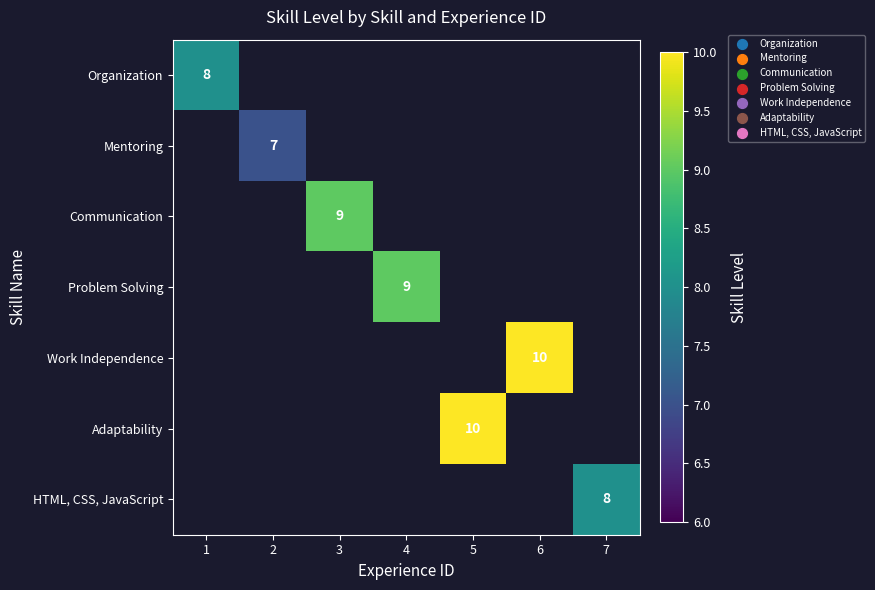

The Communication series shows 9 at 3. True or false?

True